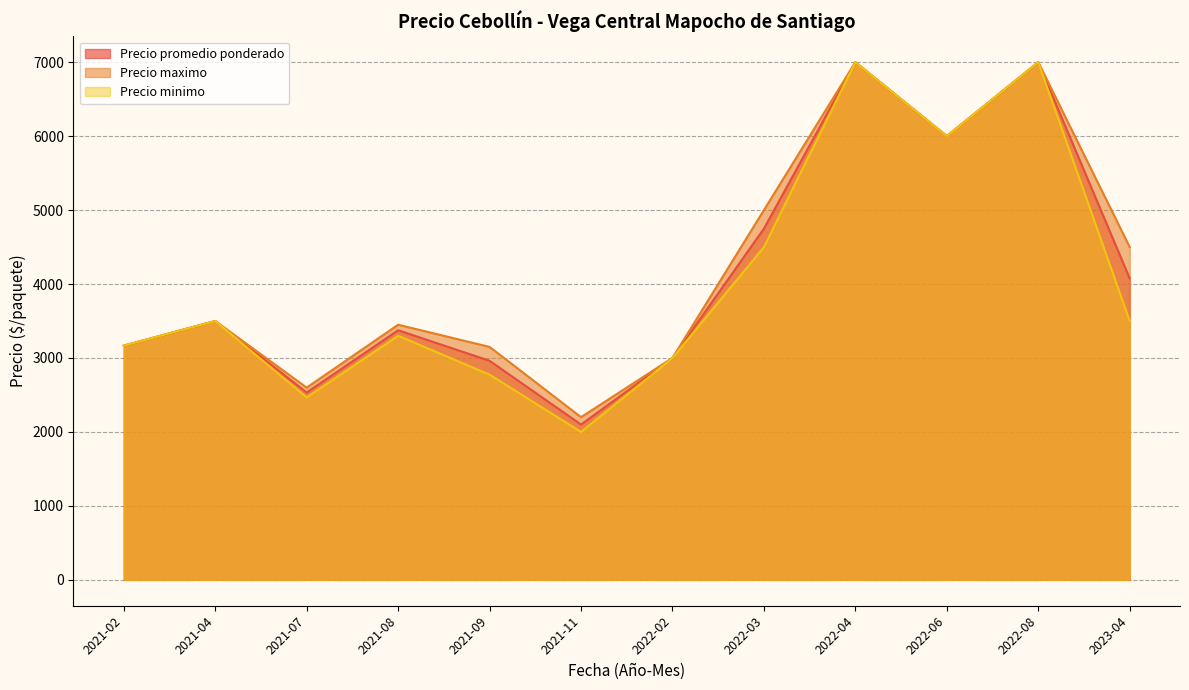

Rank the series at 2021-09 from highest to lowest value.

Precio maximo, Precio promedio ponderado, Precio minimo